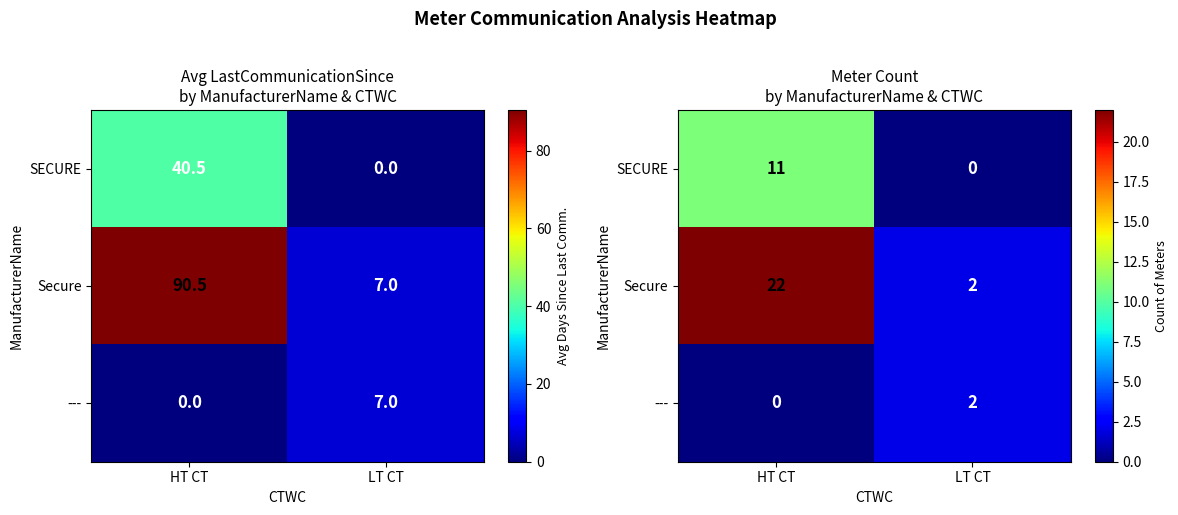

What is the sum of all --- values?

2